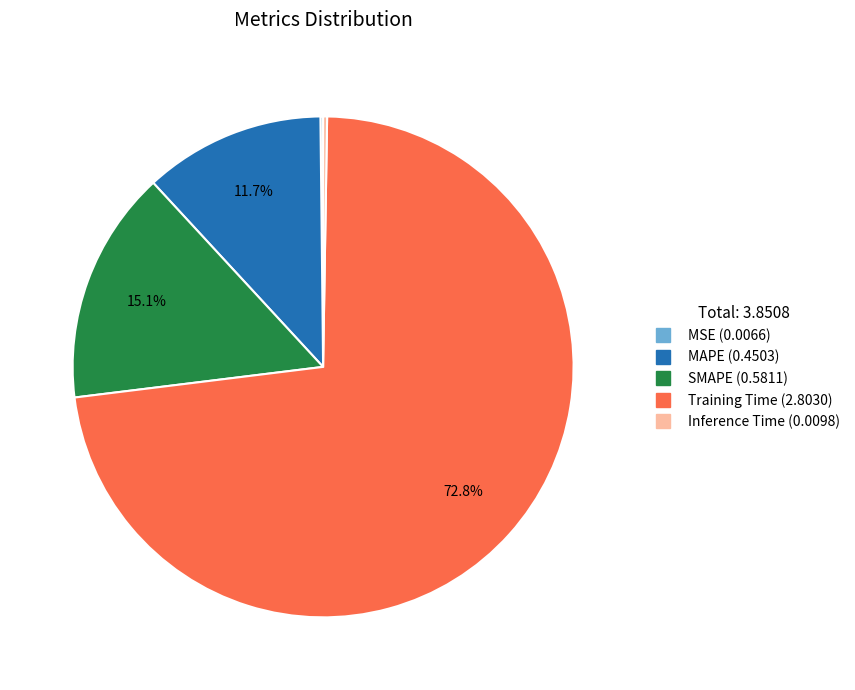

Is there any slice that represents more than half of the pie?

Yes